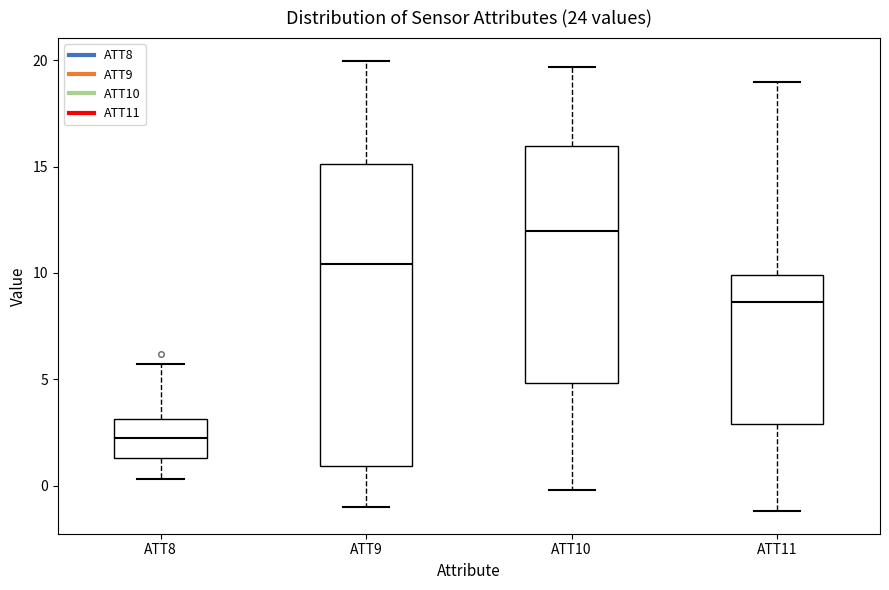

Which box's median line is the highest?

ATT10